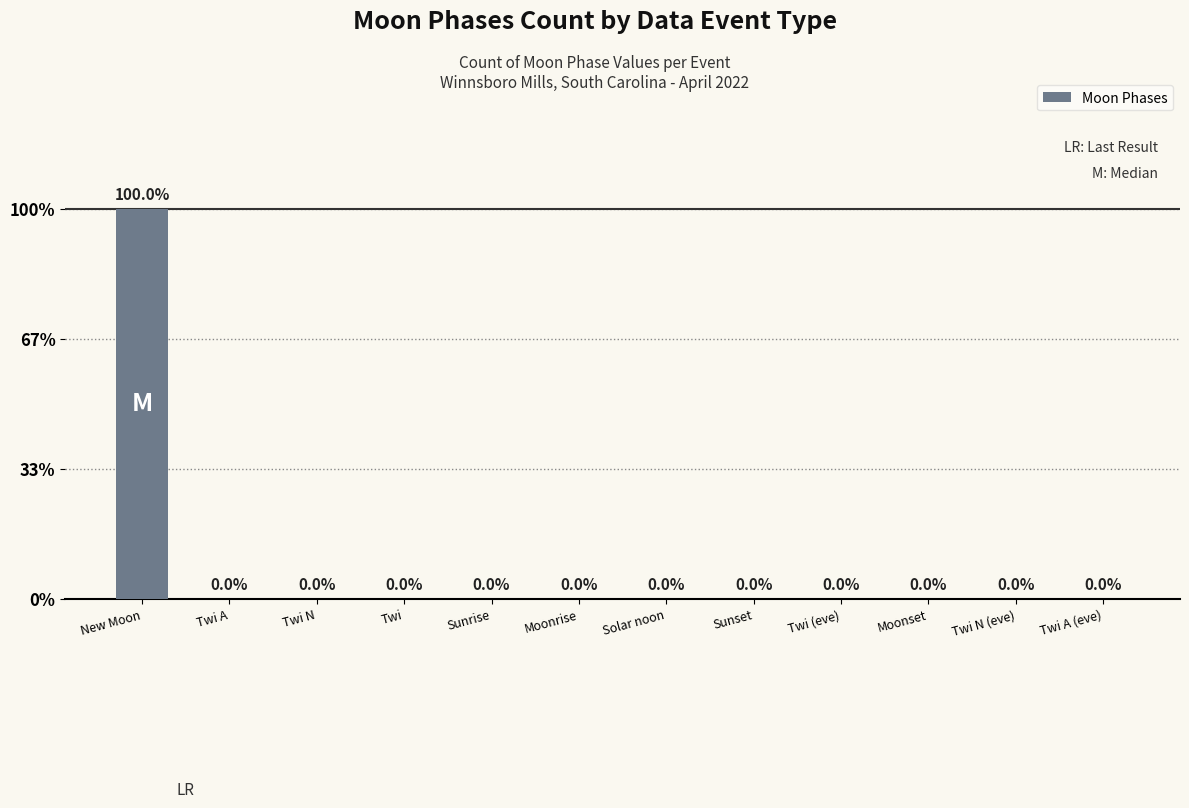

Rank the categories by value from highest to lowest.

New Moon, Twi A, Twi N, Twi, Sunrise, Moonrise, Solar noon, Sunset, Twi (eve), Moonset, Twi N (eve), Twi A (eve)